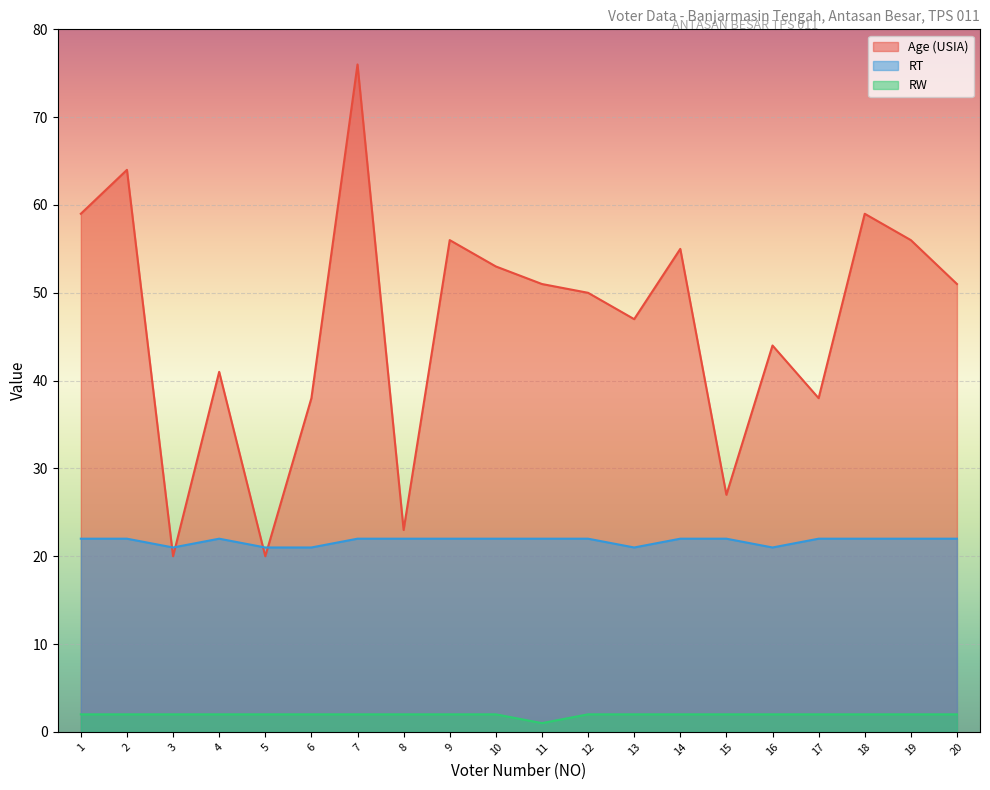

What is the difference between the maximum and minimum values in the RW series?

1